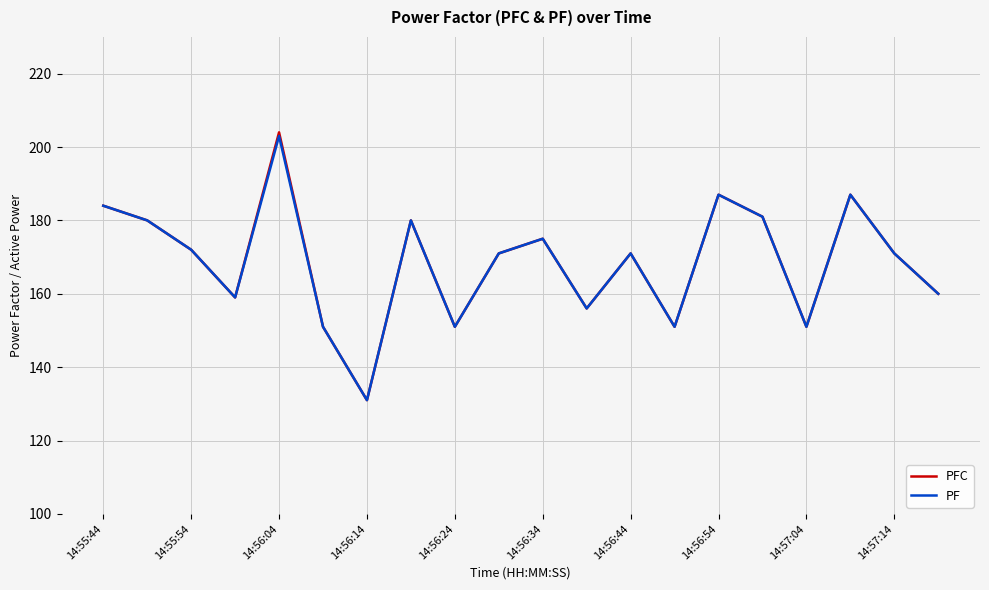

What is the highest value of the PF series?

203